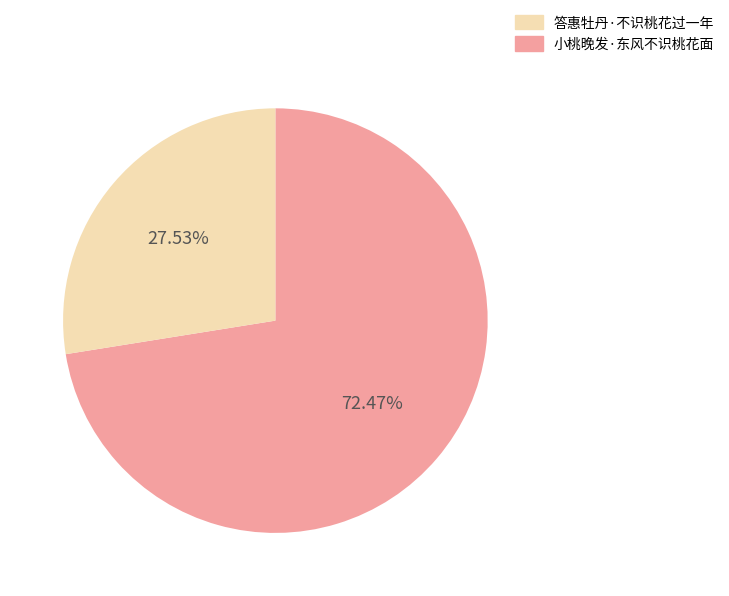

Is there any slice that represents more than half of the pie?

Yes